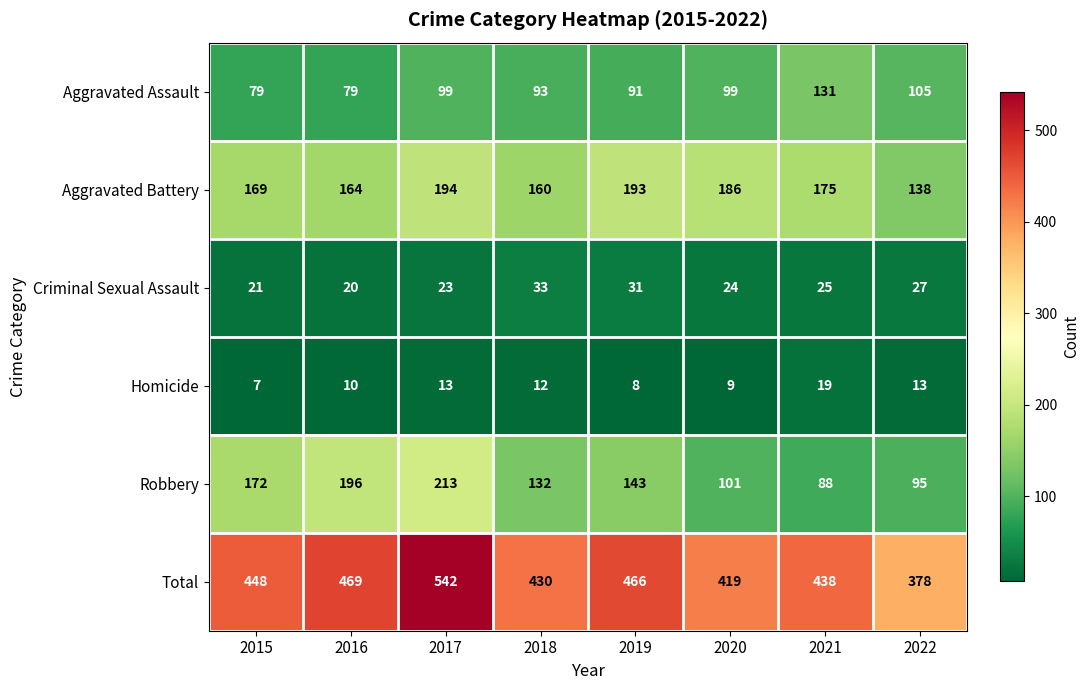

Is the value of Total at 2019 greater than the value of Robbery at 2022?

Yes